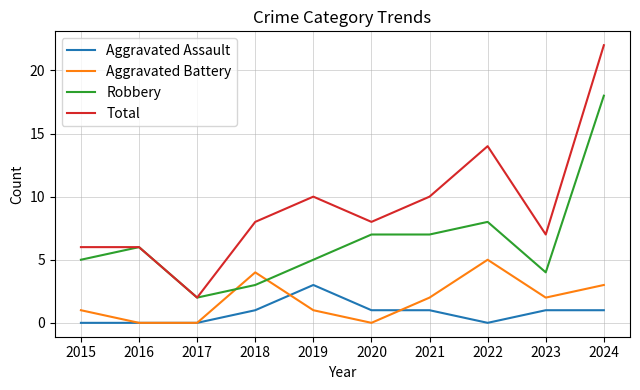

True or false: Robbery and Aggravated Assault cross at least once.

False